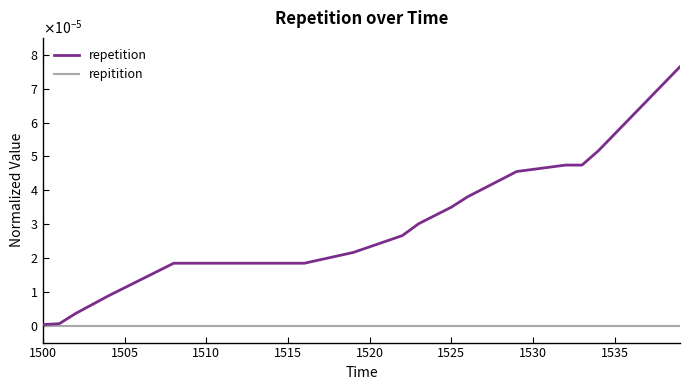

Does the chart have visible grid lines?

No